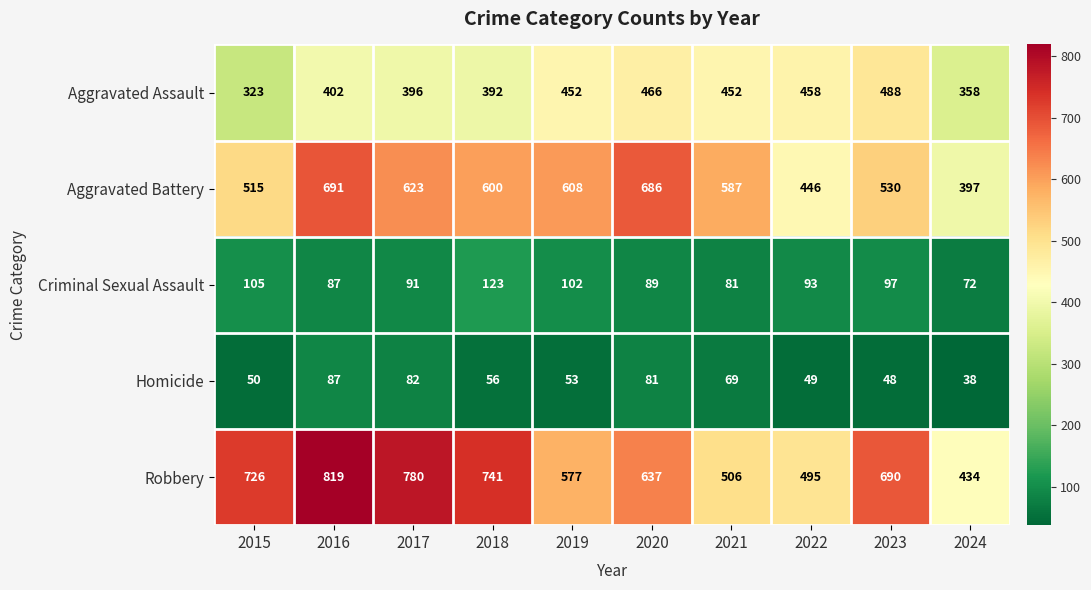

Rank the series by their maximum value, from highest to lowest.

Robbery, Aggravated Battery, Aggravated Assault, Criminal Sexual Assault, Homicide